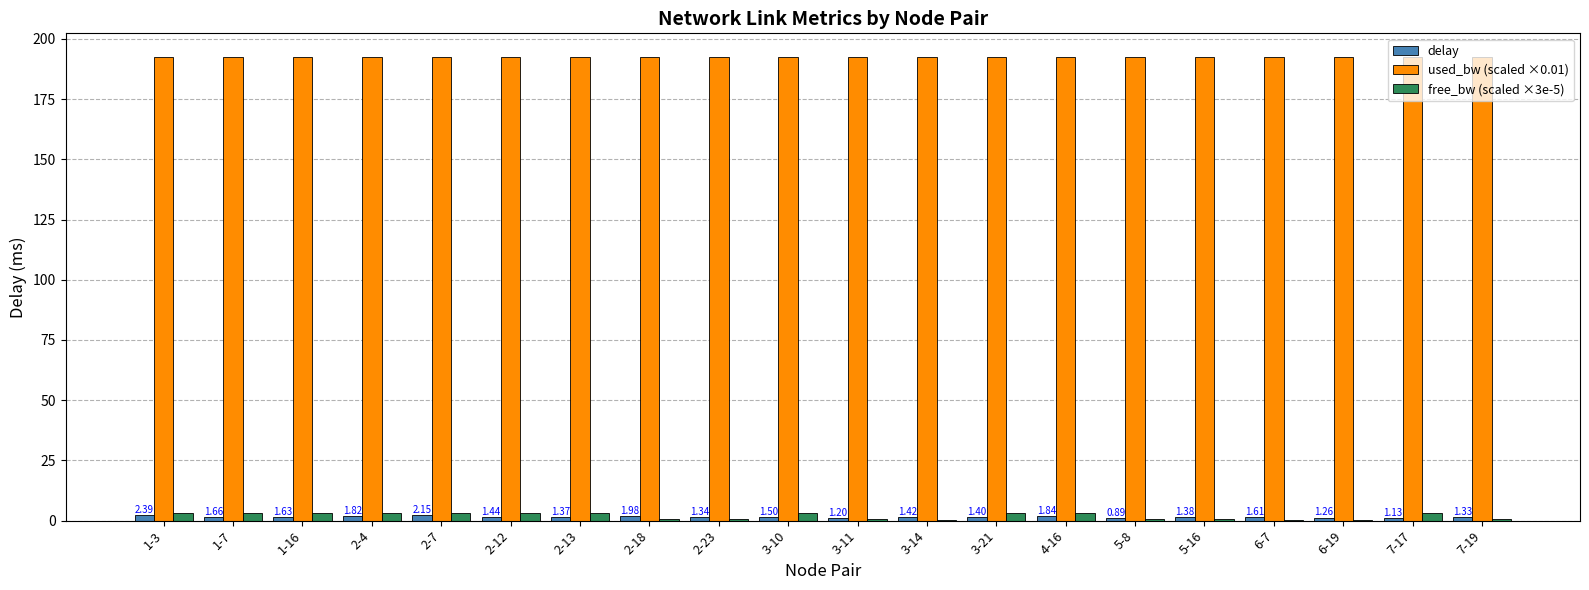

What is the highest value of the used_bw (scaled ×0.01) series?

192.7